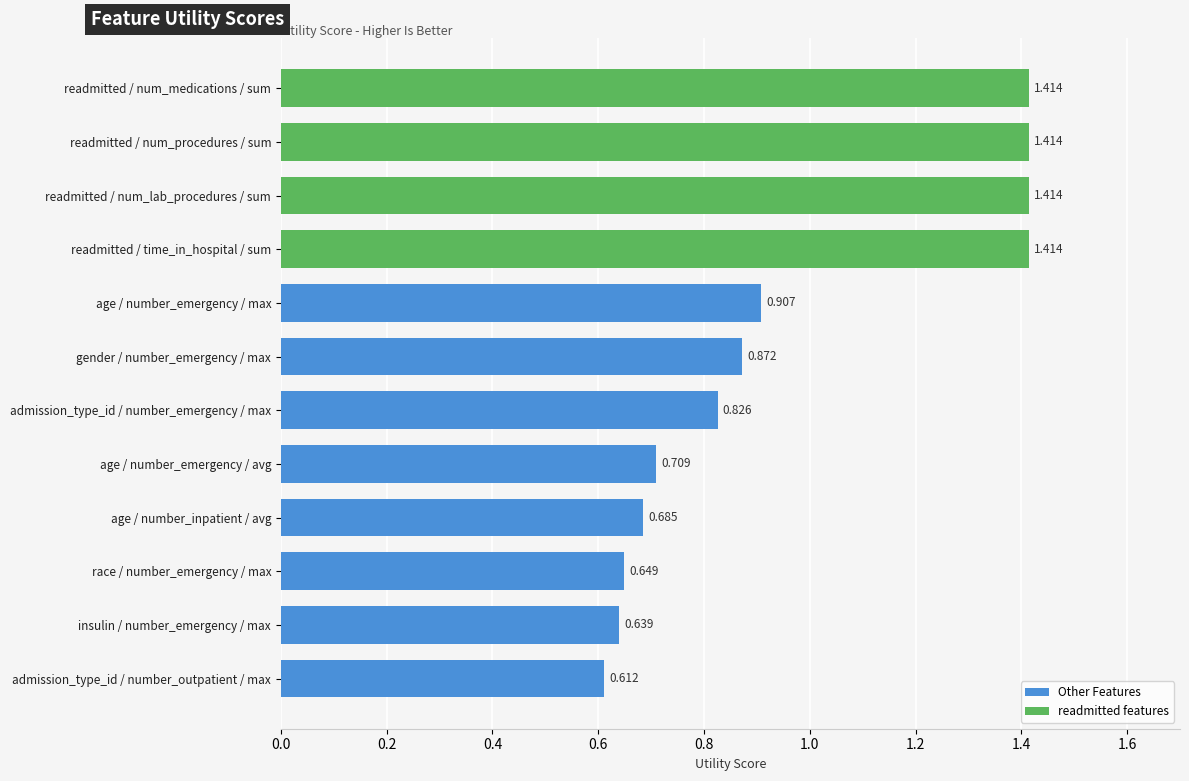

Which has a higher value, readmitted / num_lab_procedures / sum or age / number_emergency / avg?

readmitted / num_lab_procedures / sum